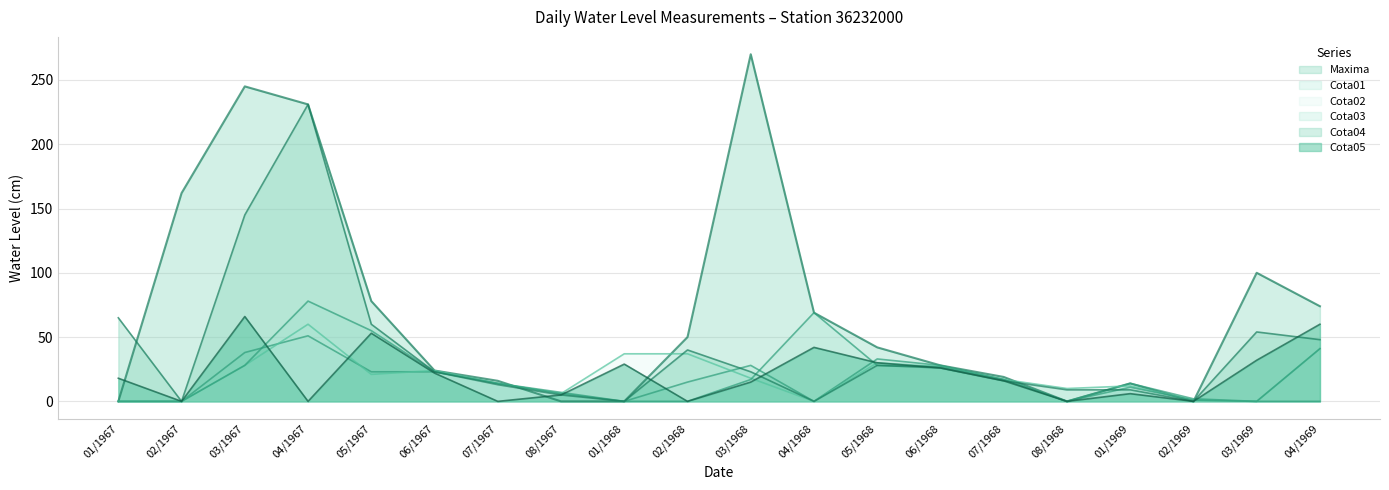

How many lines are shown in the chart?

6